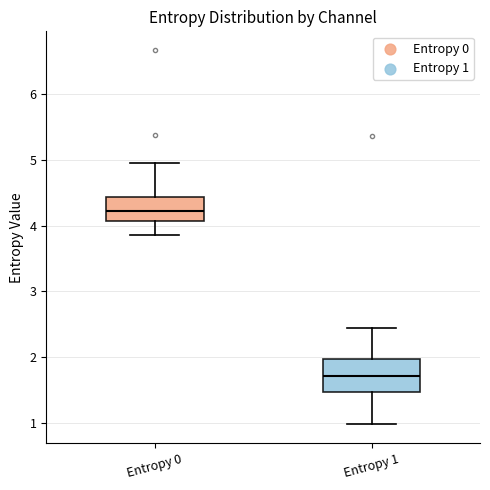

Where does the lower whisker of the box for Entropy 1 end on the y-axis? The values are not printed on the chart, so give them approximately, as read against the axis.

1.0